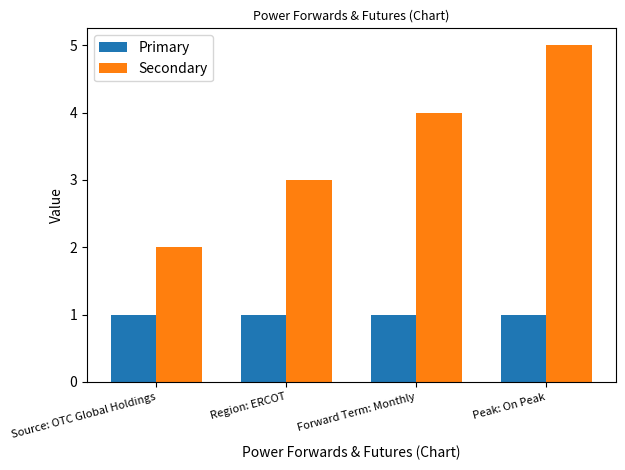

What is the label of the 2nd bar from the left?

Region: ERCOT